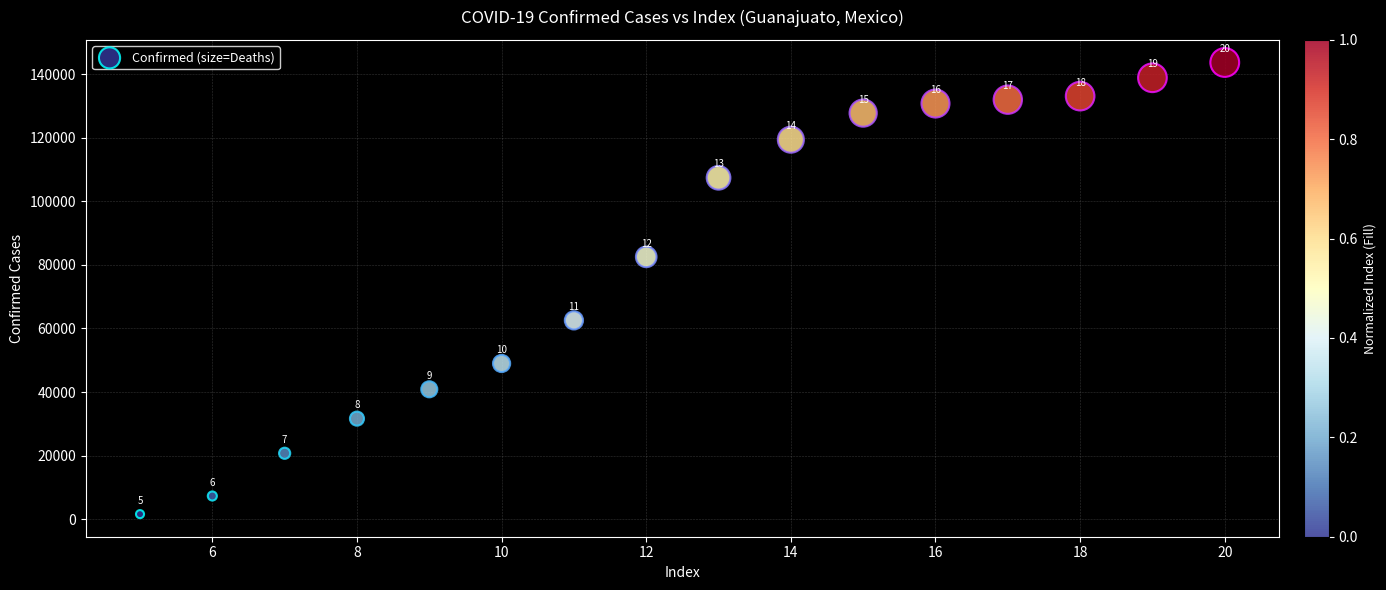

What Y value in the scatter plot is closest to 72635?

82517